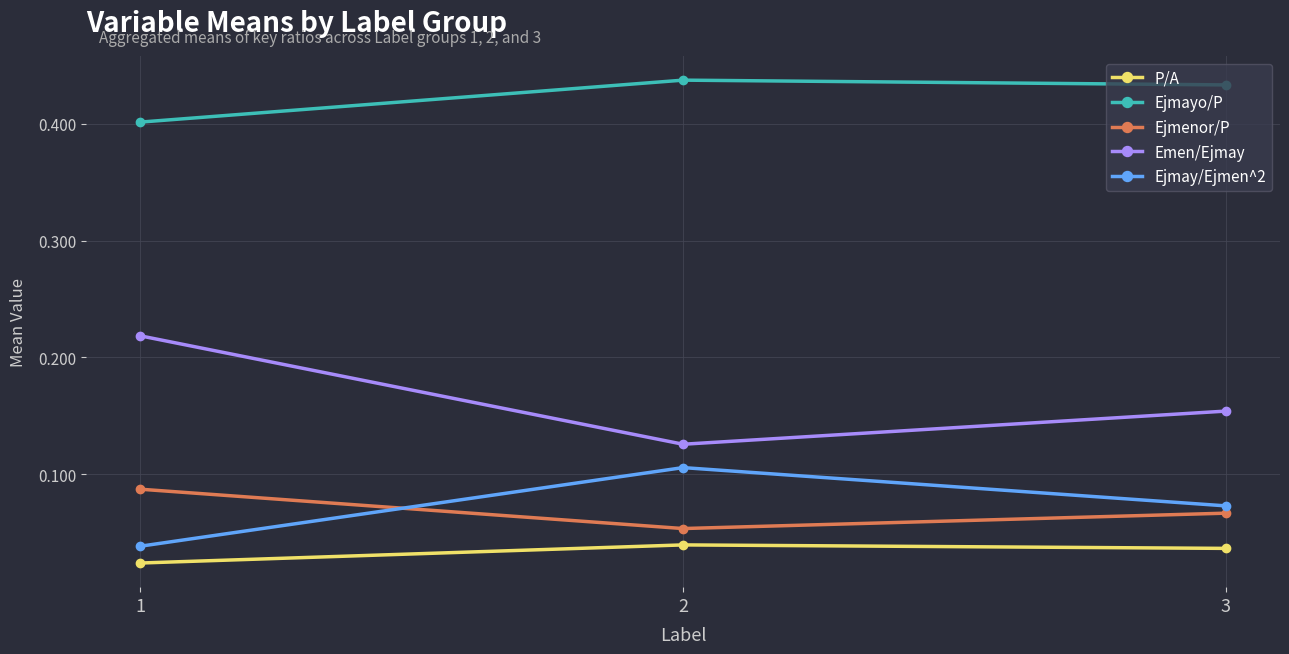

How many distinct data groups are displayed?

5